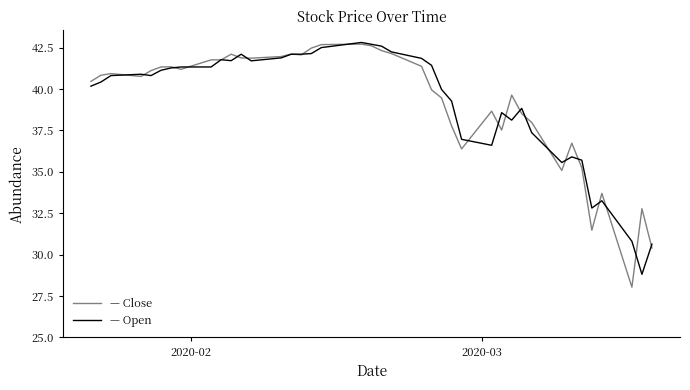

What is the greatest value displayed?

42.8